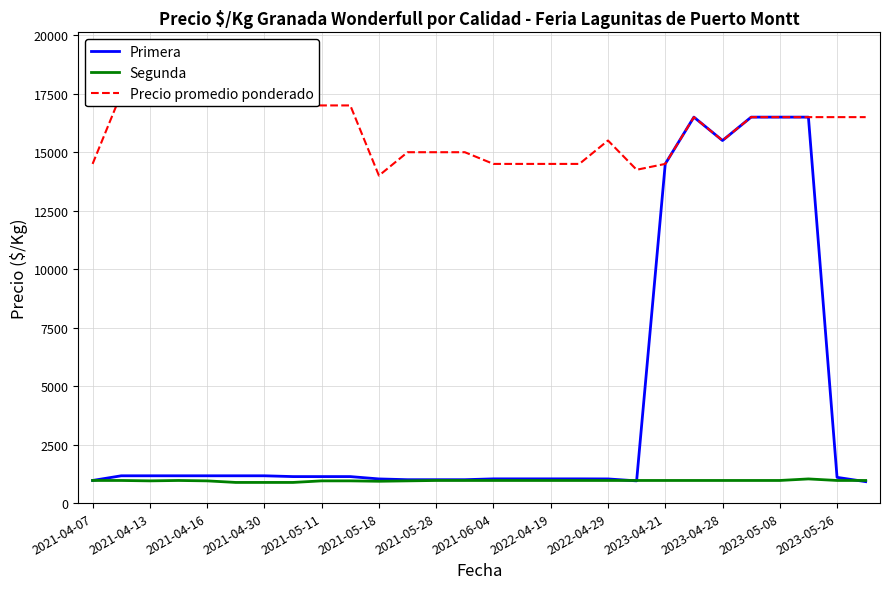

What is the minimum value for Segunda?

883